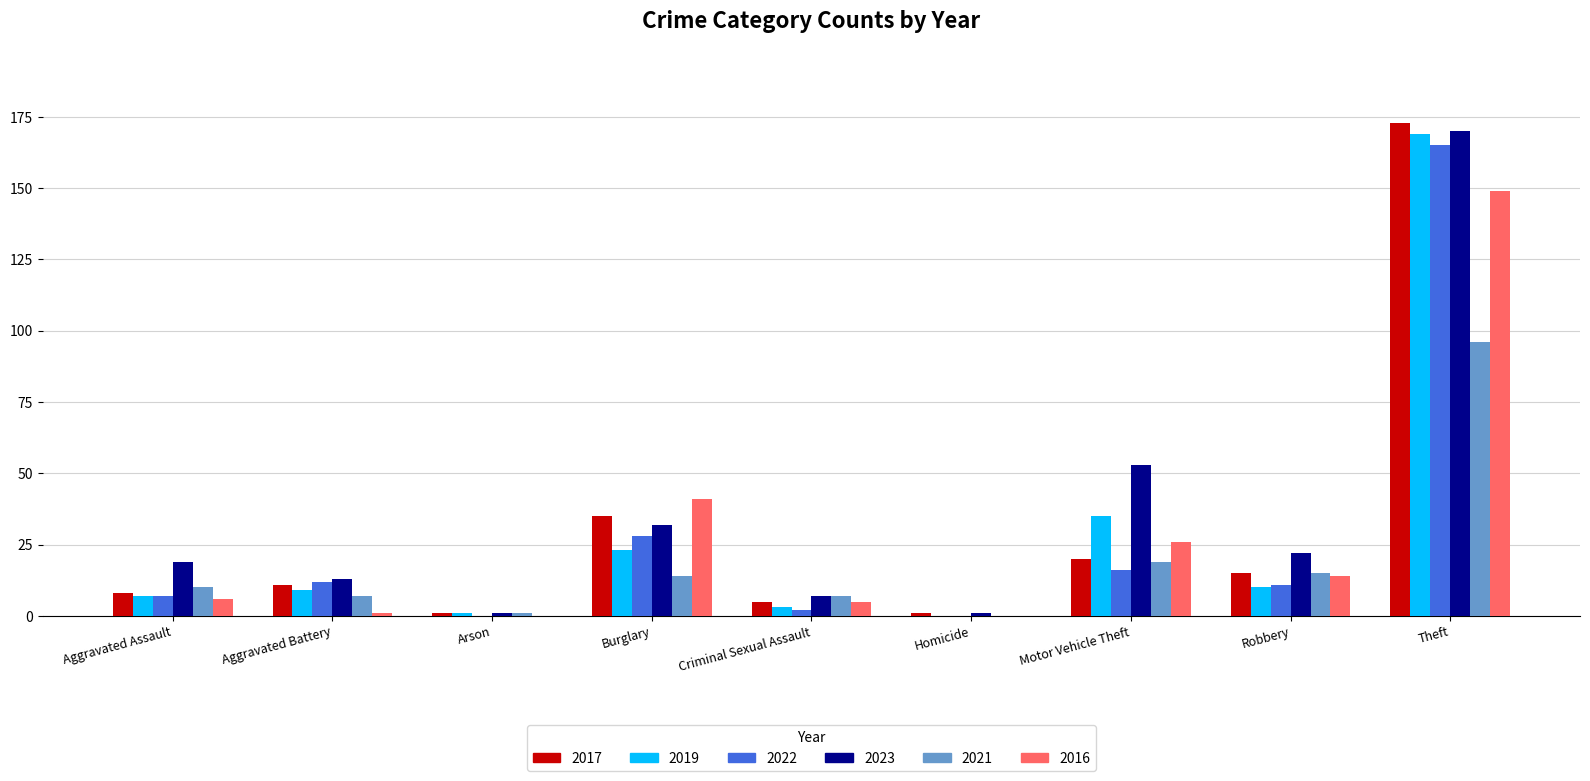

What is the average value of the 2017 series?

30